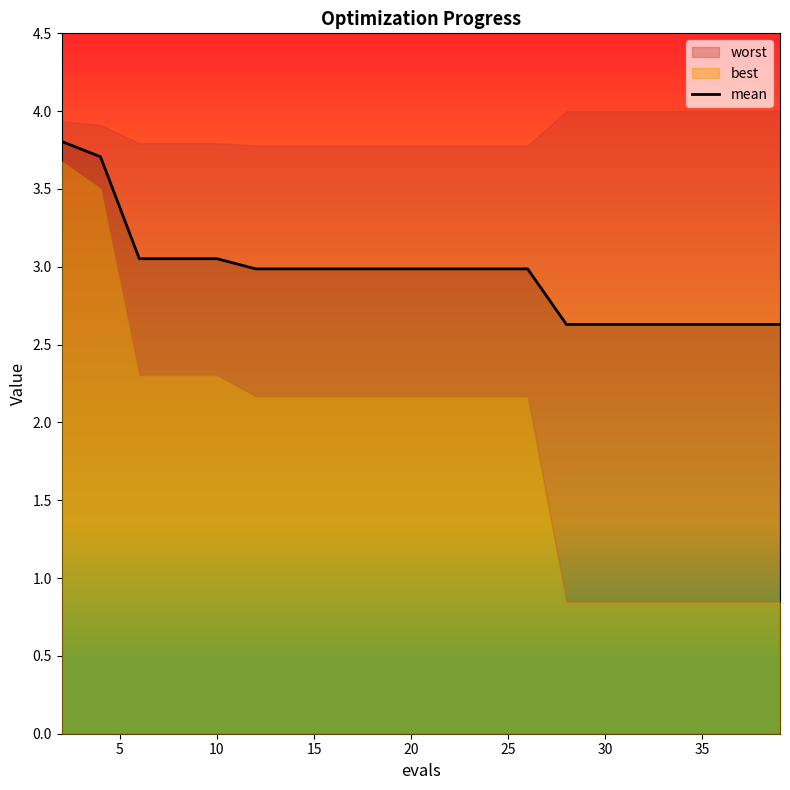

The mean series shows 4.9 at 20. True or false?

False